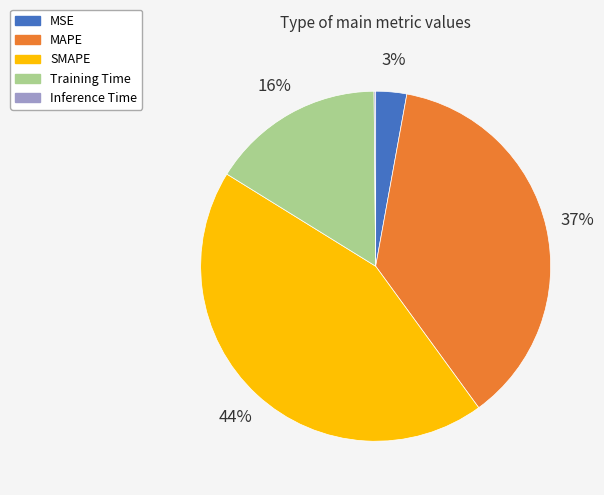

True or false: Training Time accounts for 16% of the total.

True